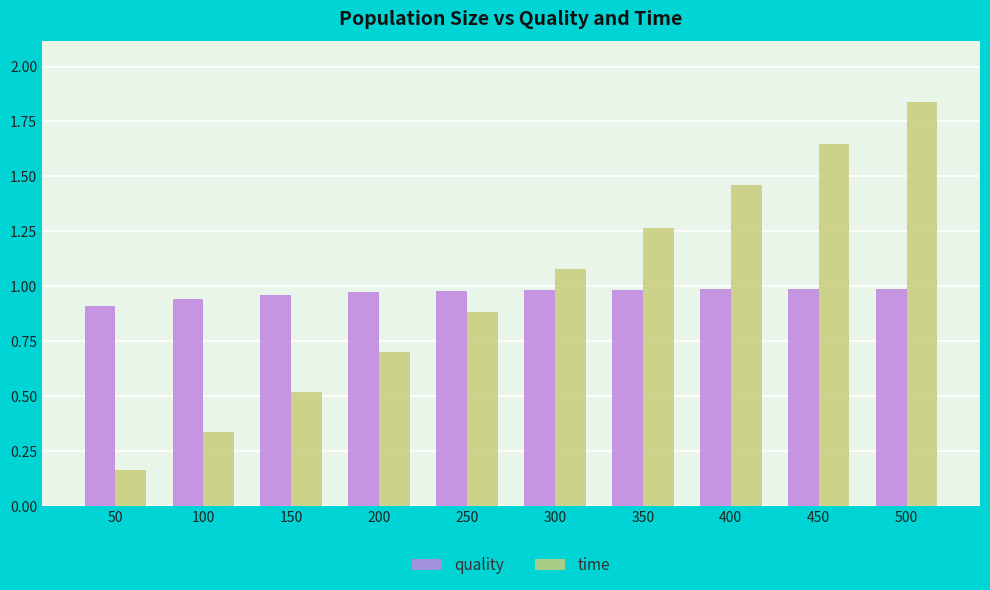

What is the sum of the quality values at 350 and 450?

2.0